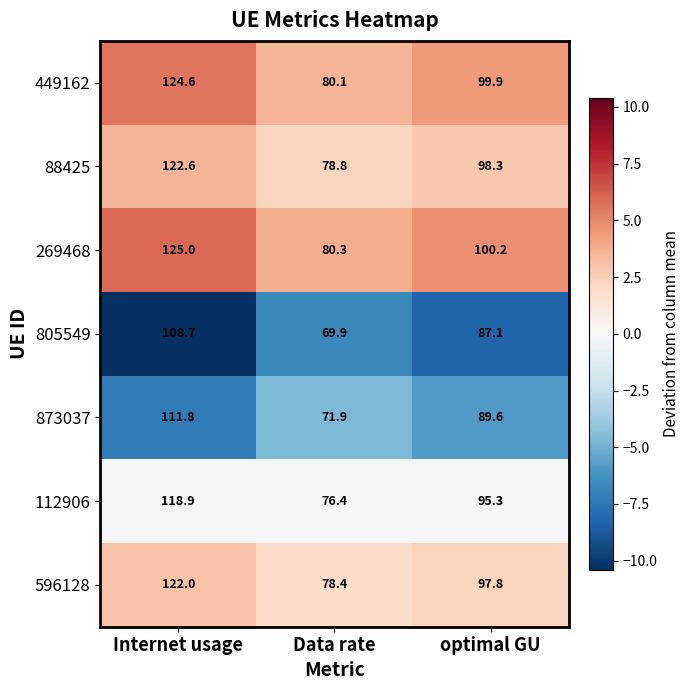

True or false: 873037 has a value of 71.9 at Data rate.

True